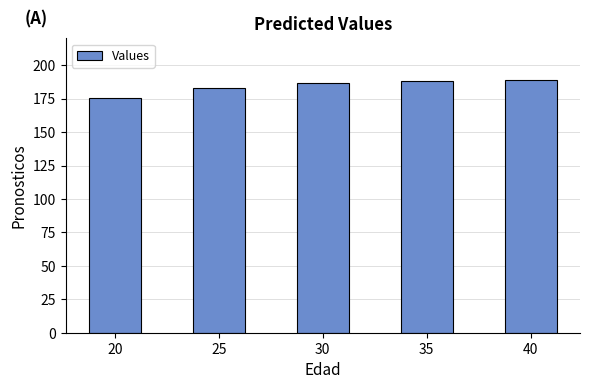

What is the sum of all values?

921.9